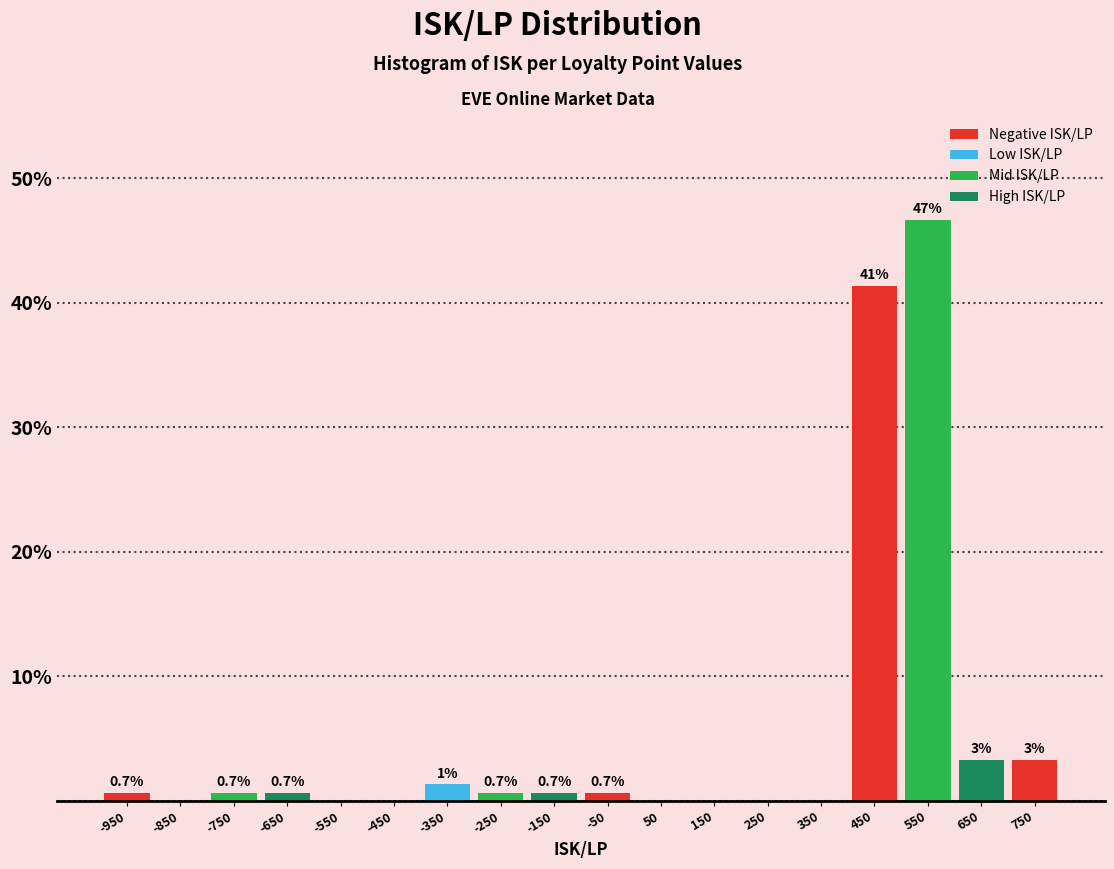

Over which range of the x-axis is the bar tallest?

500 to 600